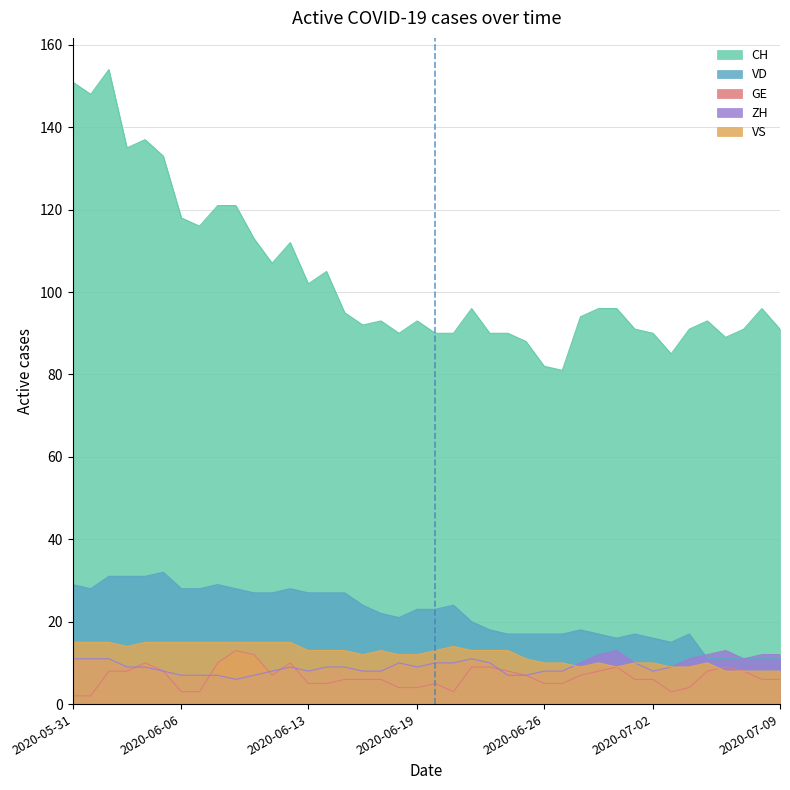

What is the difference between the maximum and second lowest values in the VS series?

7